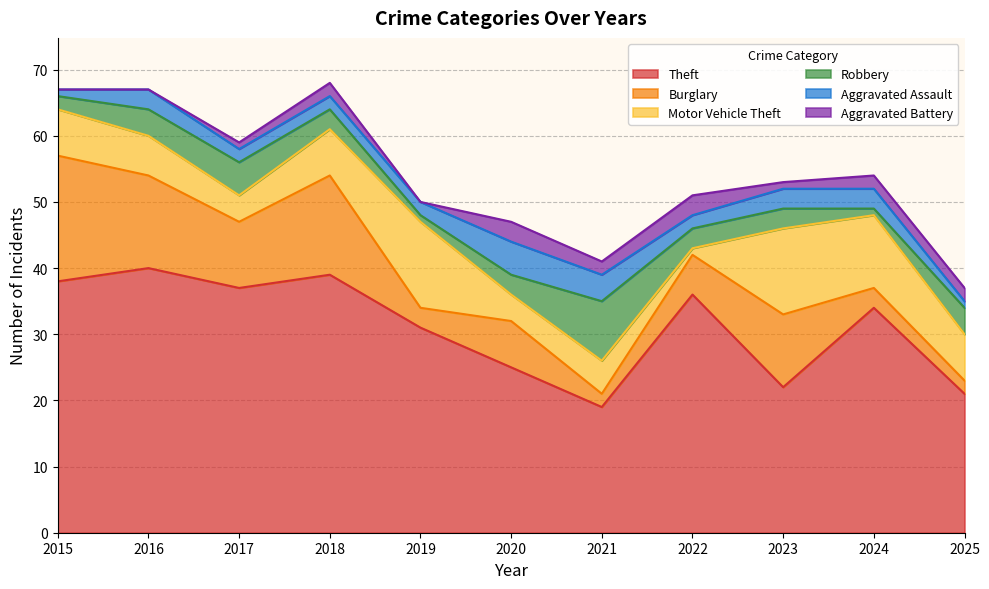

What is the maximum value shown in the chart?

40